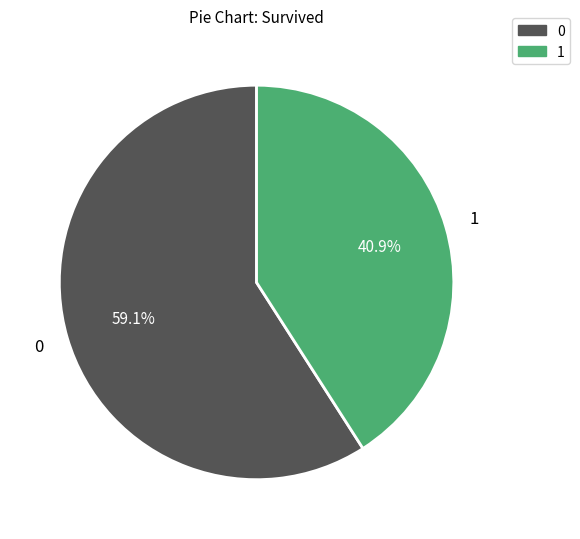

Is there any slice that represents more than half of the pie?

Yes